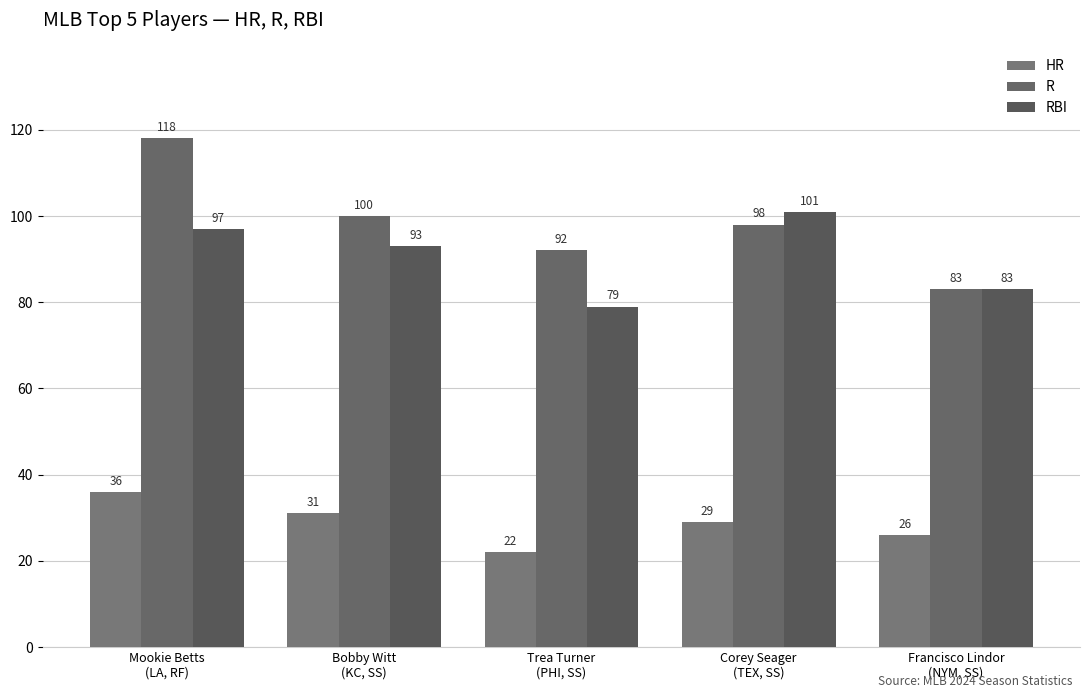

What is the difference between the second highest and minimum values in the R series?

17